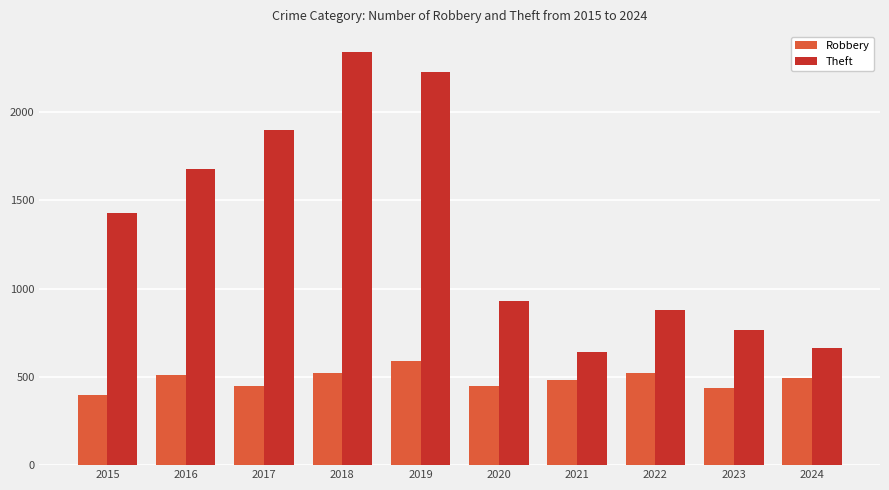

Is it true that Robbery equals 119 at 2023?

False